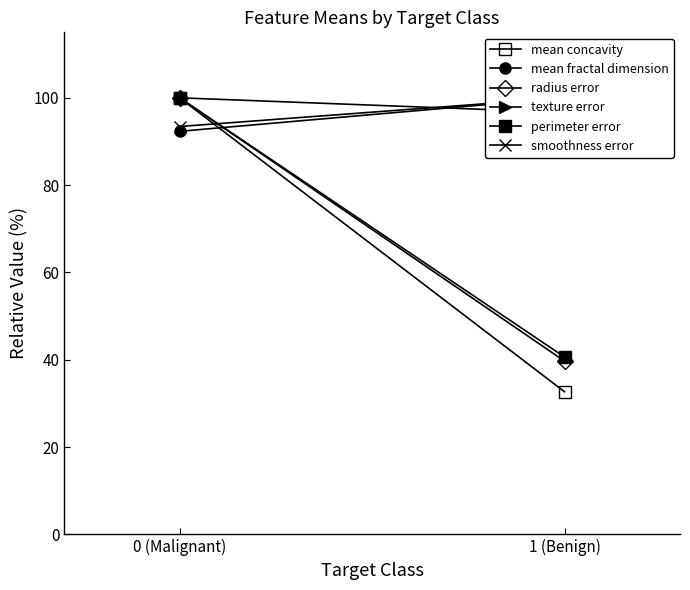

At which label is mean concavity closest to 66?

1 (Benign)